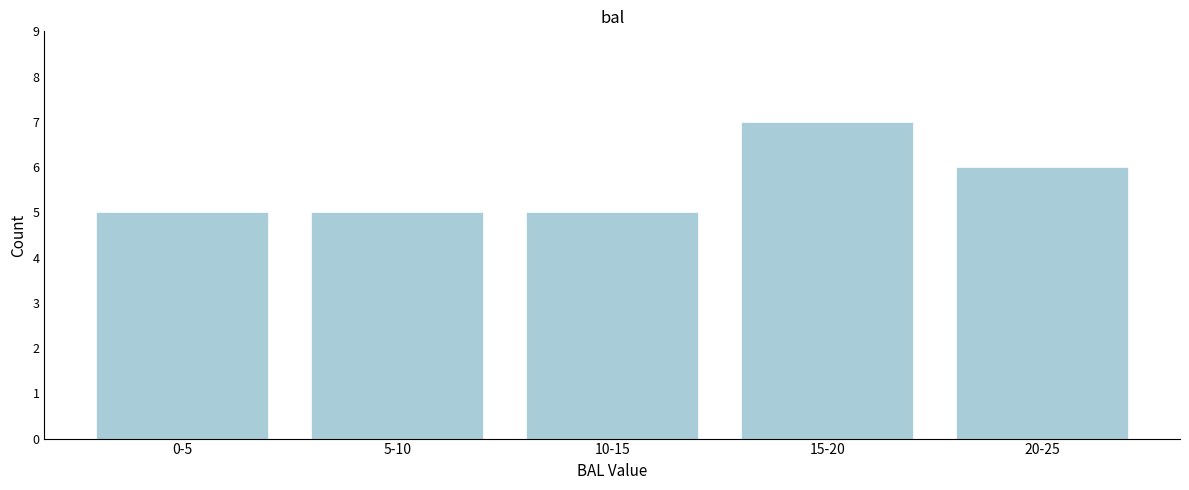

Reading left to right, transcribe all the data shown in this chart.

5	5	5	7	6